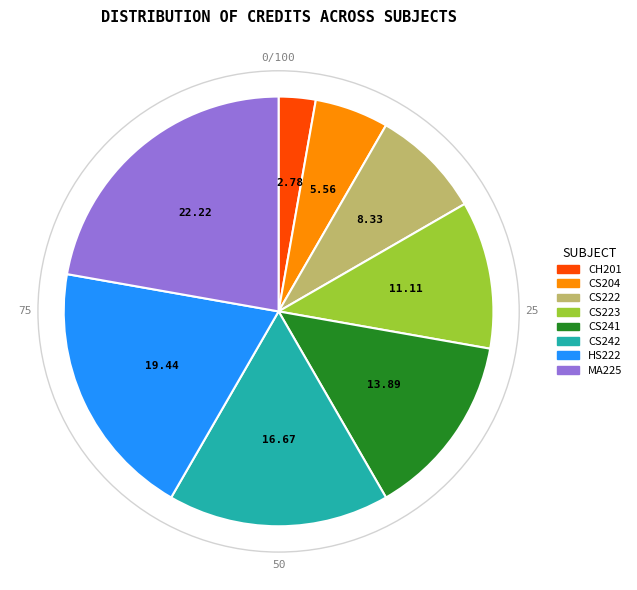

Is CS223 the majority of the pie?

No